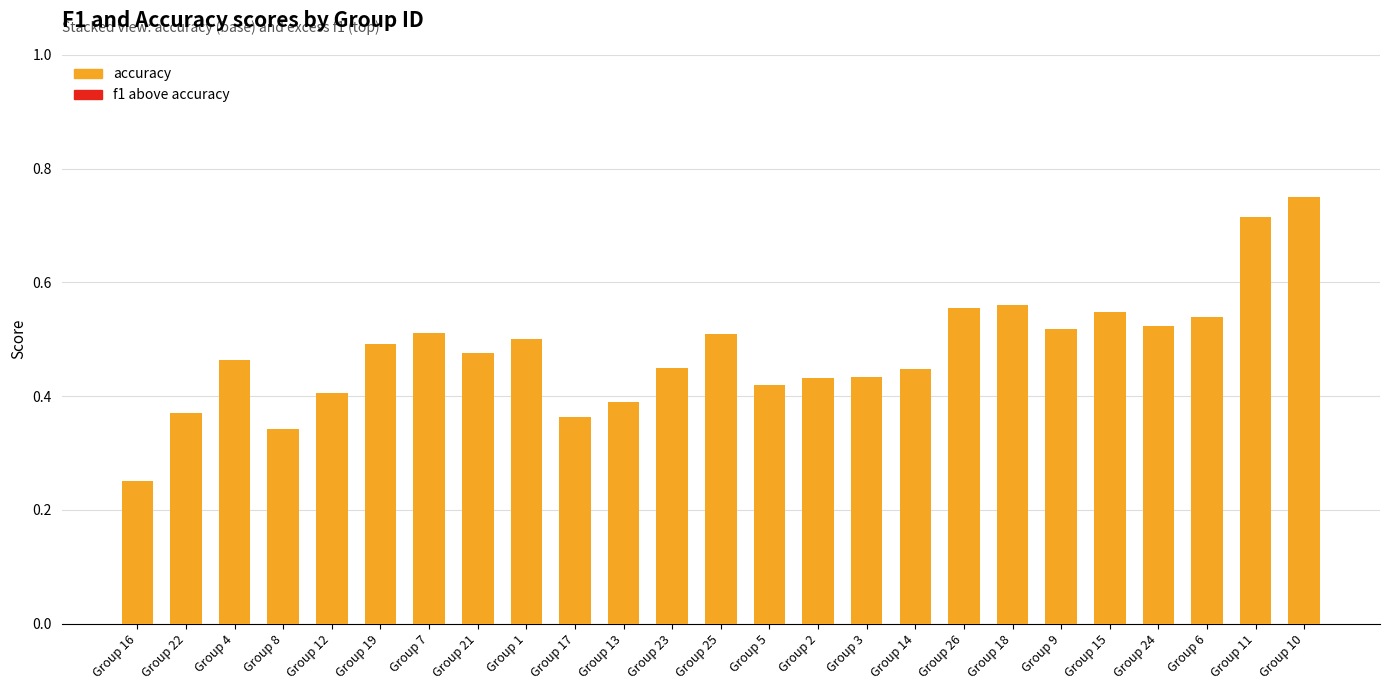

What is the sum of all values?

12.0